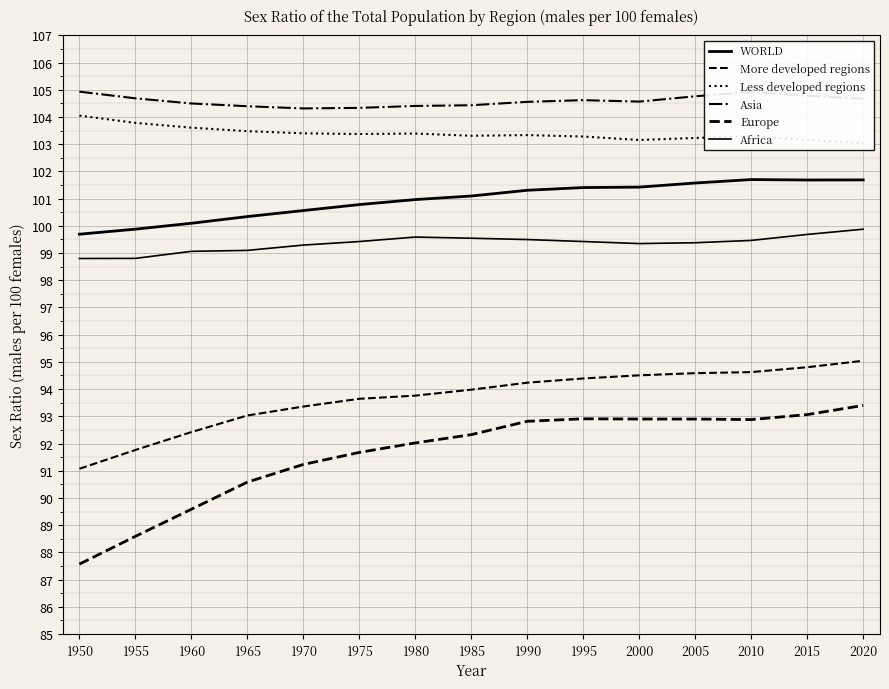

Is the value of Europe at 2005 greater than the value of Less developed regions at 2015?

No